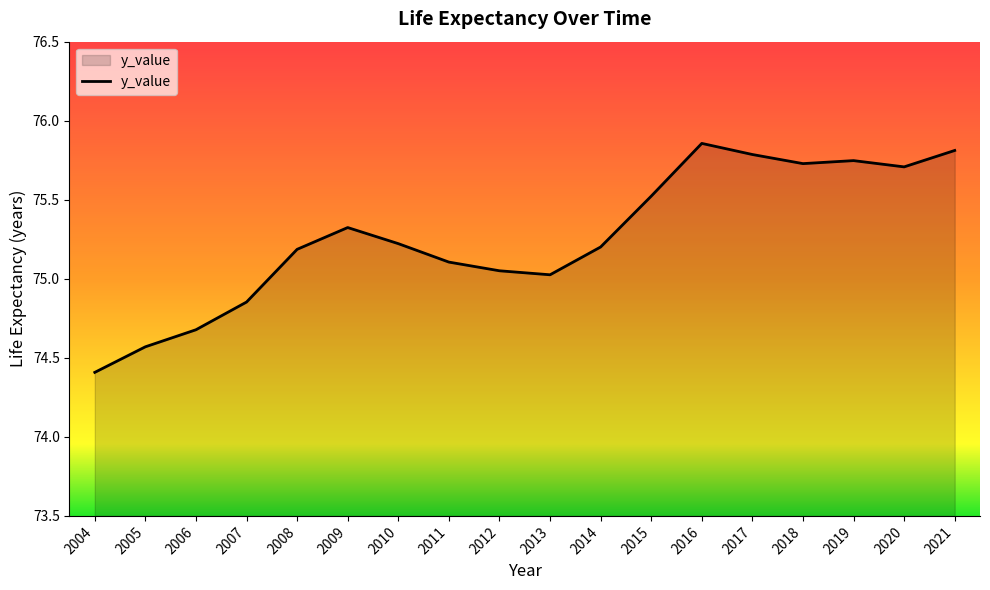

Which label corresponds to the smallest value in the chart?

2004